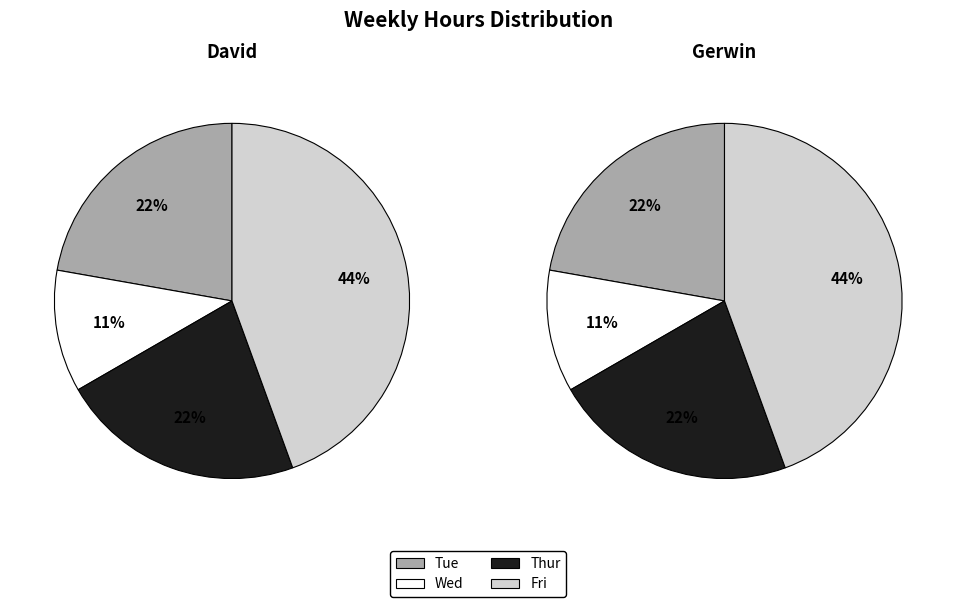

The Fri slice represents 44% of the pie. True or false?

True